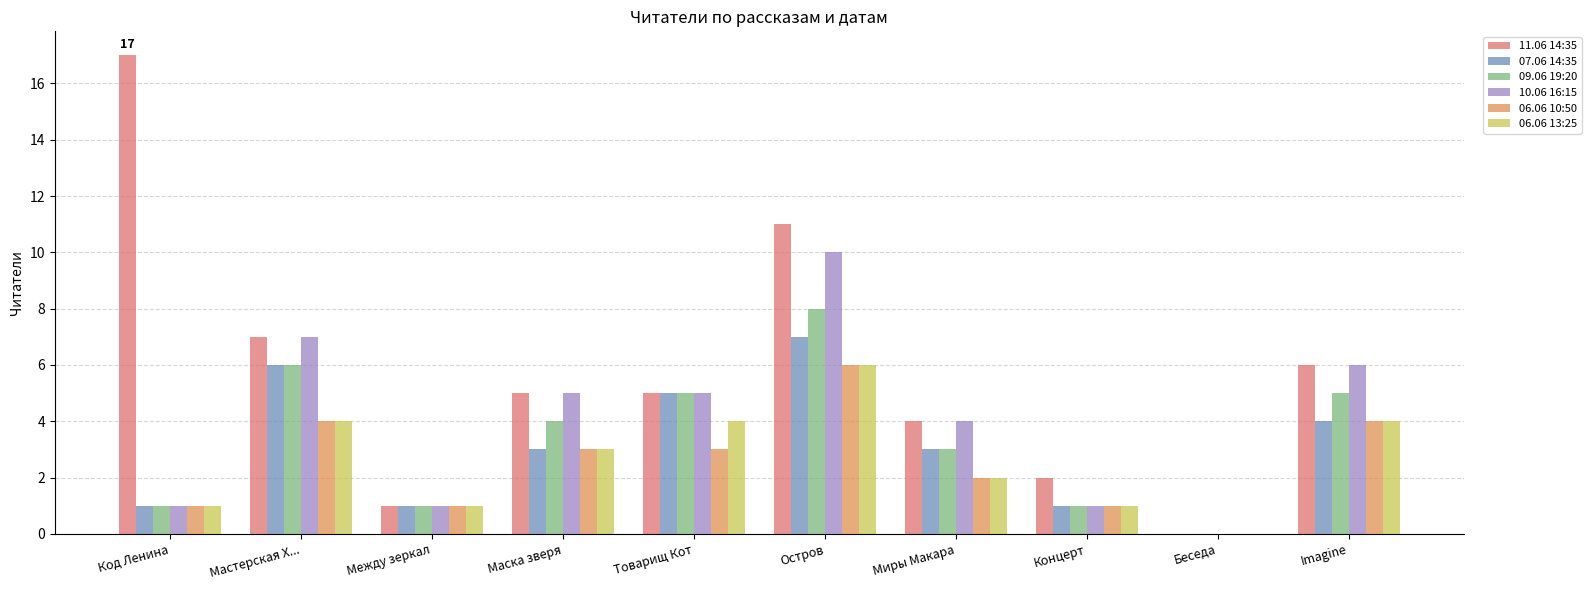

Where is 11.06 14:35 nearest to the value 8?

Мастерская Х...